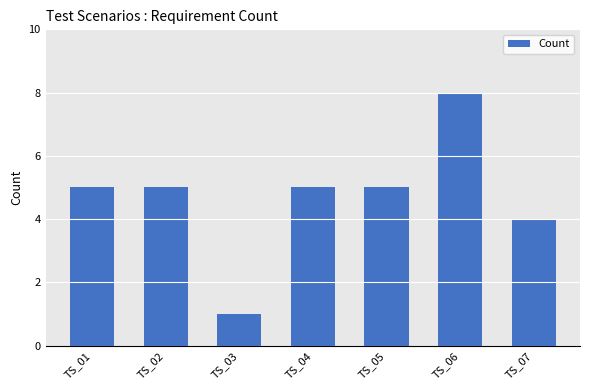

Which label corresponds to the largest value in the chart?

TS_06